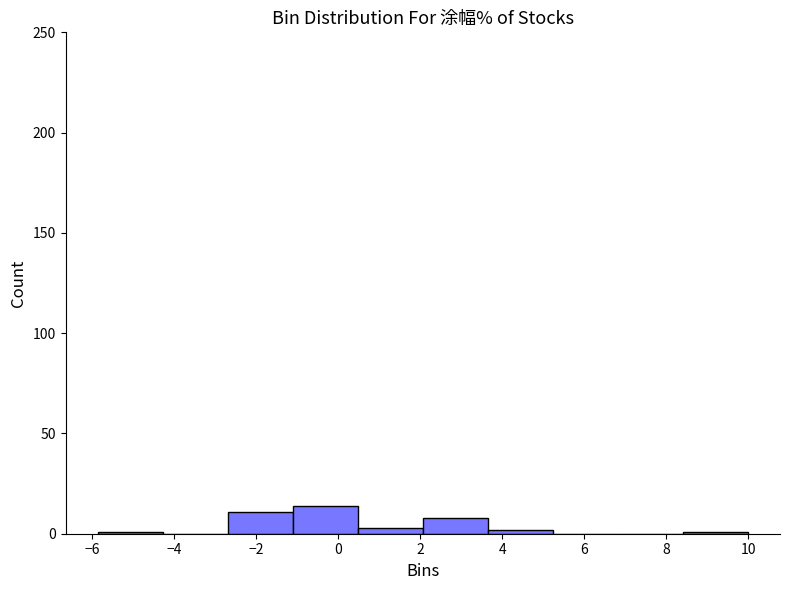

Reading left to right, list every bar in this chart as the range it spans on the x-axis followed by its height. Neither the bar edges nor the heights are printed on the chart, so give them approximately, as read against the axes.

-5.8 to -4.2: under 5
-4.2 to -2.6: 0
-2.6 to -1.2: 10
-1.2 to 0.4: 15
0.4 to 2.0: under 5
2.0 to 3.6: 10
3.6 to 5.2: under 5
5.2 to 6.8: 0
6.8 to 8.4: 0
8.4 to 10.0: under 5